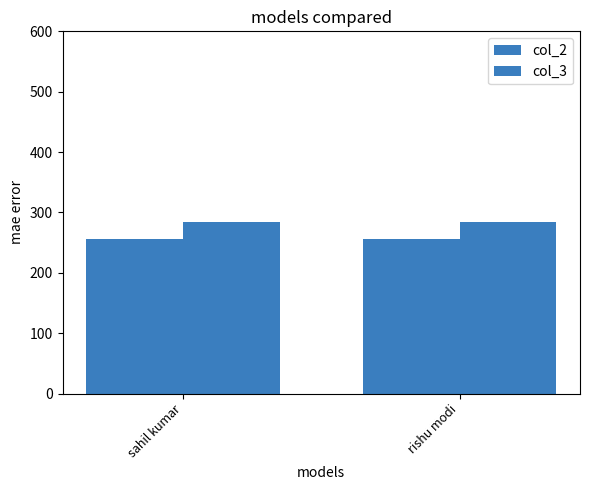

How many groups of bars are there?

2